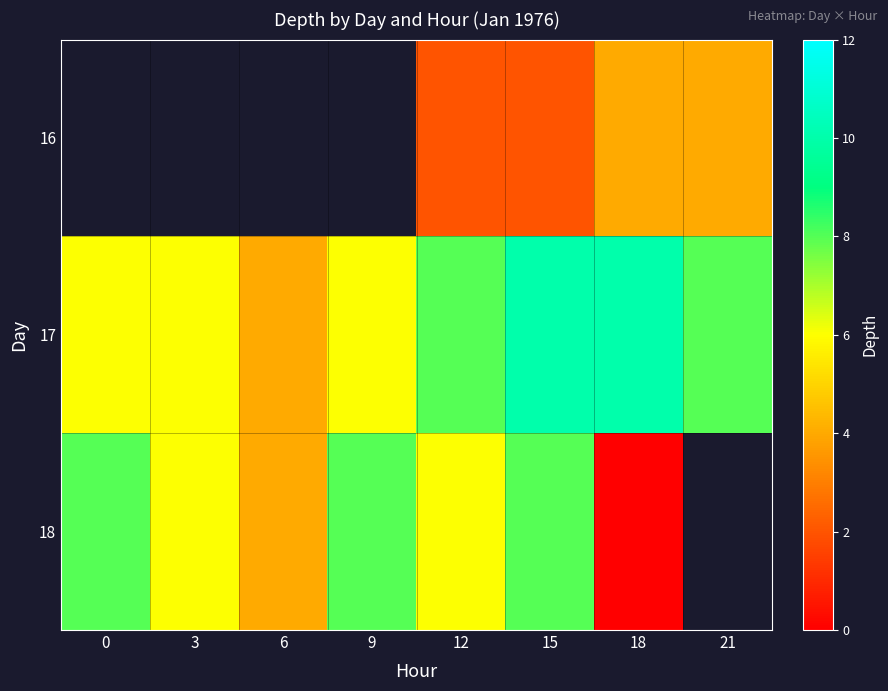

How many values in the 16 series exceed 2?

2